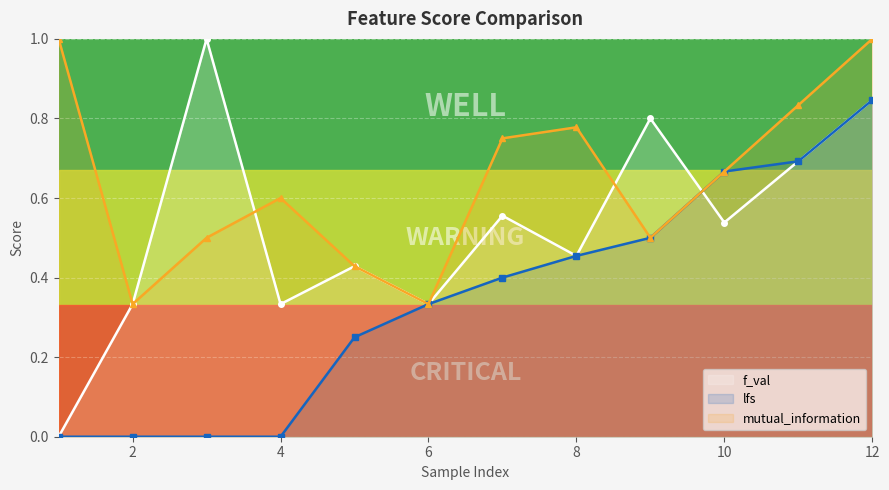

List the series in order of their peak value, highest first.

f_val, mutual_information, lfs